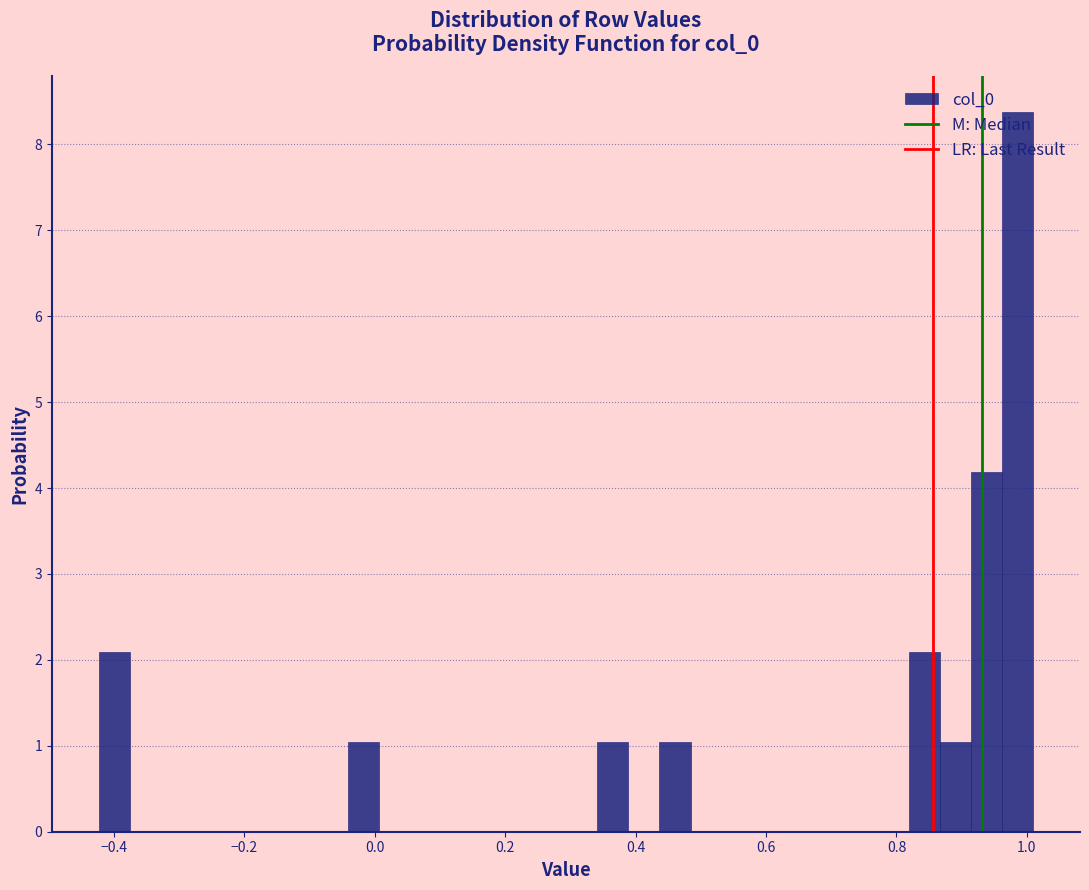

Around what value on the x-axis is the tallest bar? Give the approximate position of its centre, as read against the axis.

0.98